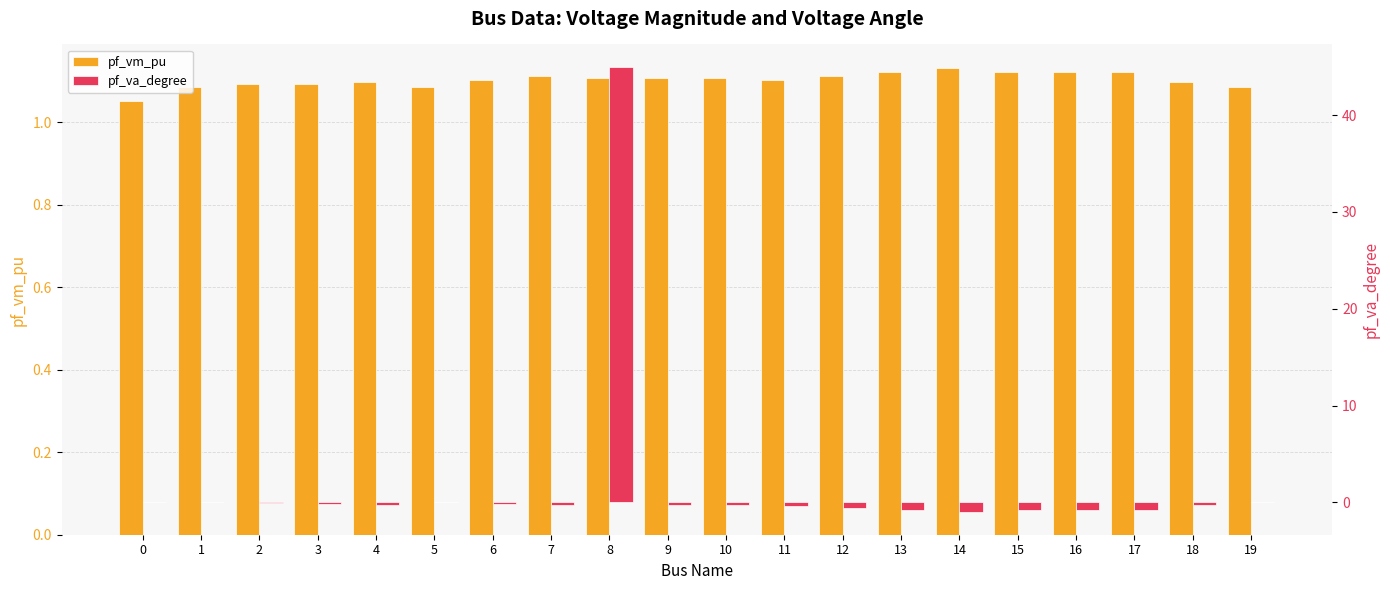

Count the number of categories in the chart.

20